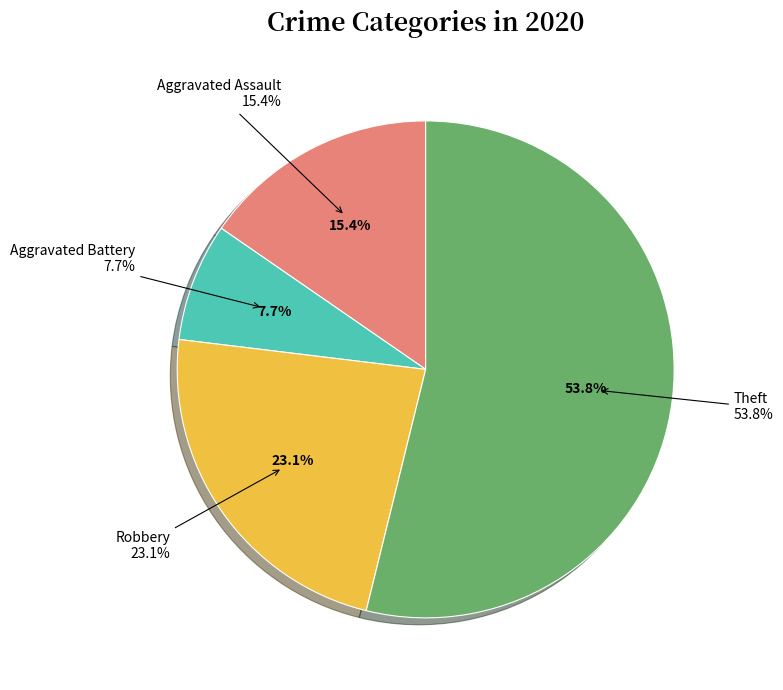

To the nearest percent, what portion does Aggravated Assault represent?

15%